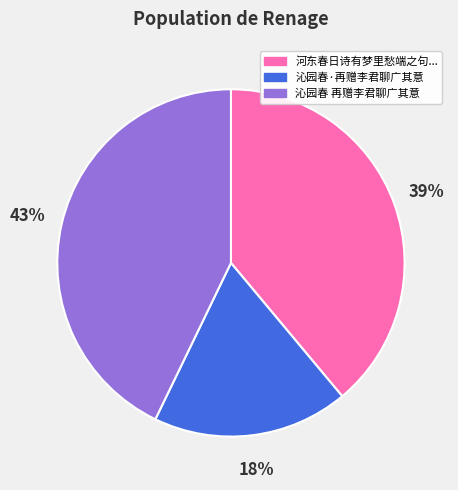

Is there a majority slice in this chart?

No